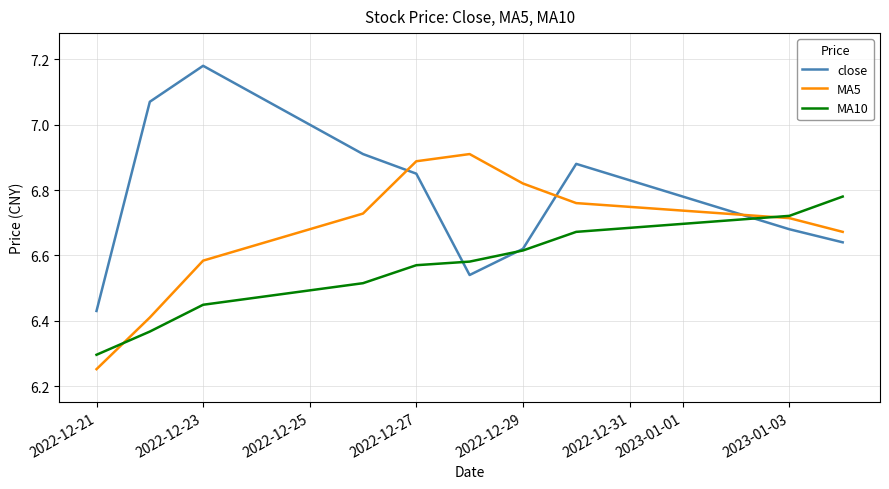

Rank the series by their average value, from highest to lowest.

close, MA5, MA10